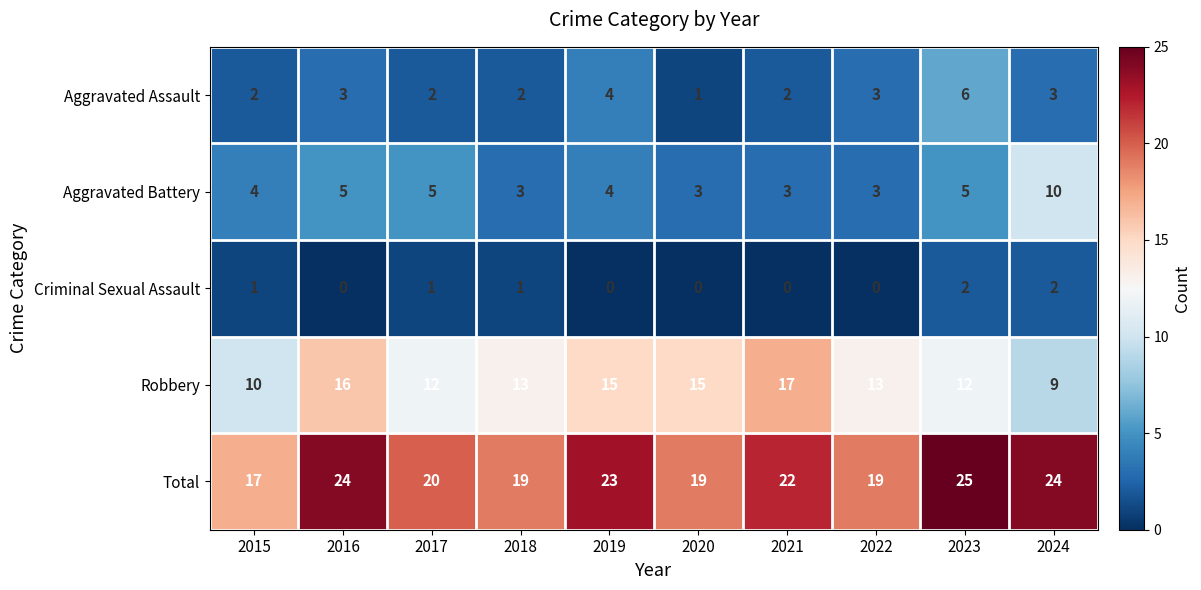

Which series has the largest total across all categories?

Total